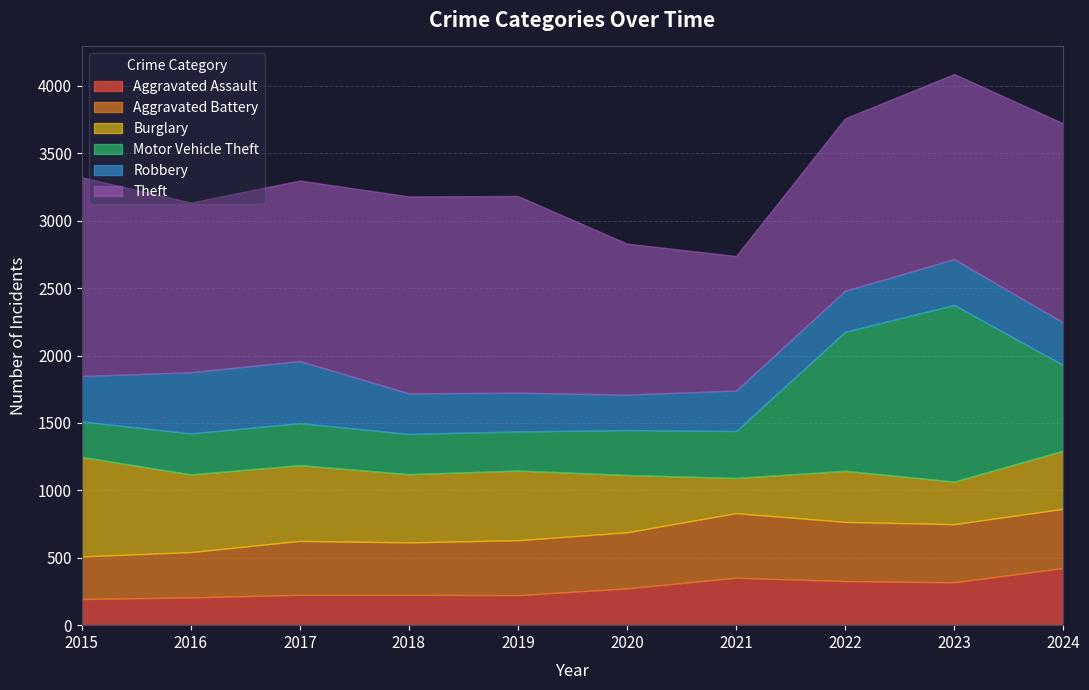

What is the value of the Theft point at the 1st from the left?

1474